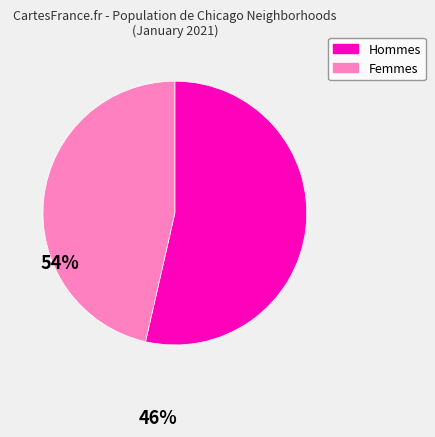

Combined, do Hommes and Femmes account for over 50%?

Yes